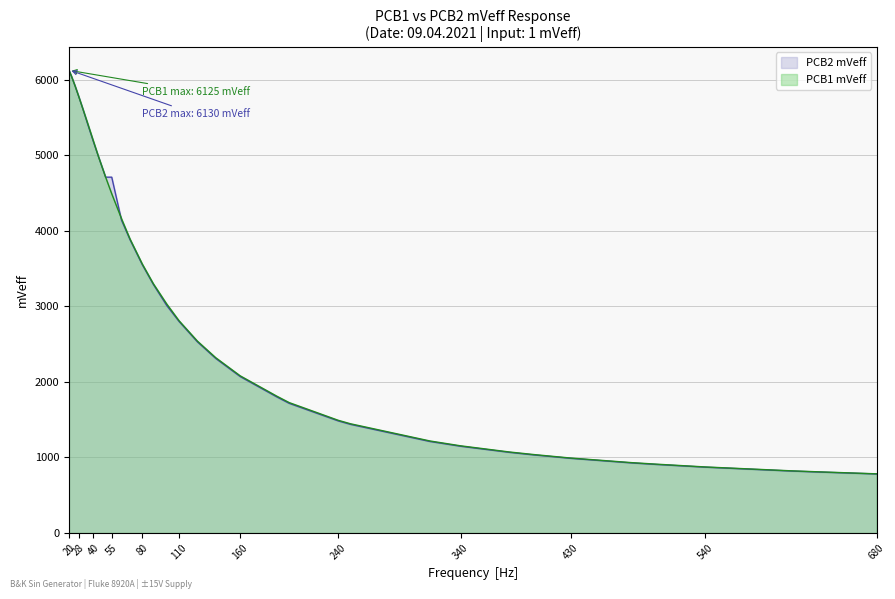

How many values in the PCB1 mVeff series are below 2540?

17